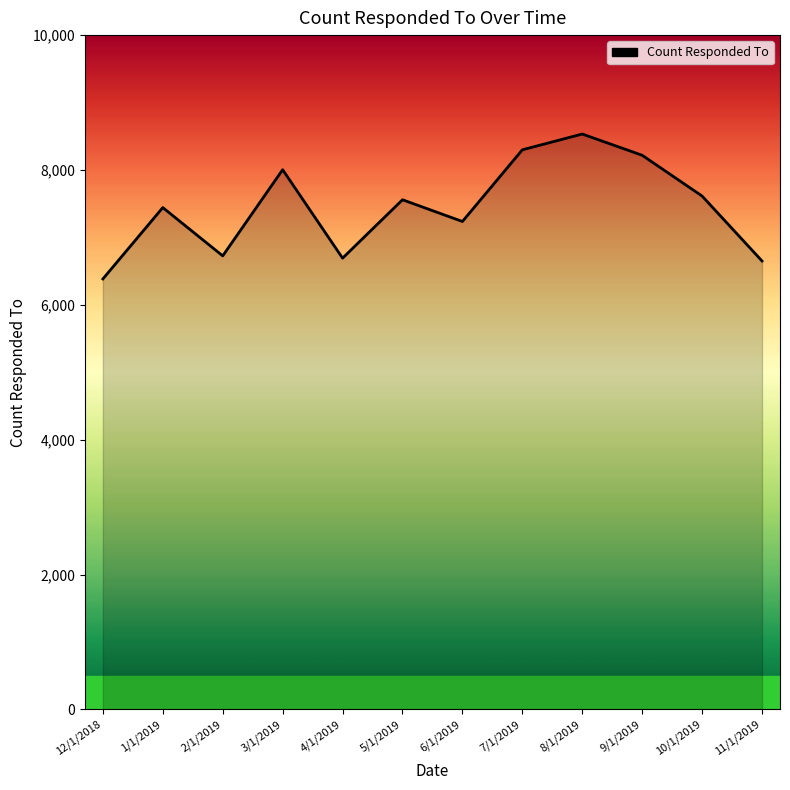

True or false: the data shows 8533 at 8/1/2019.

True